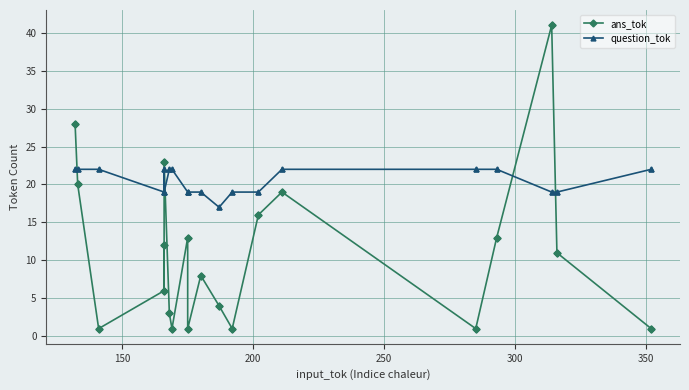

What are all the series names shown in the legend?

ans_tok, question_tok